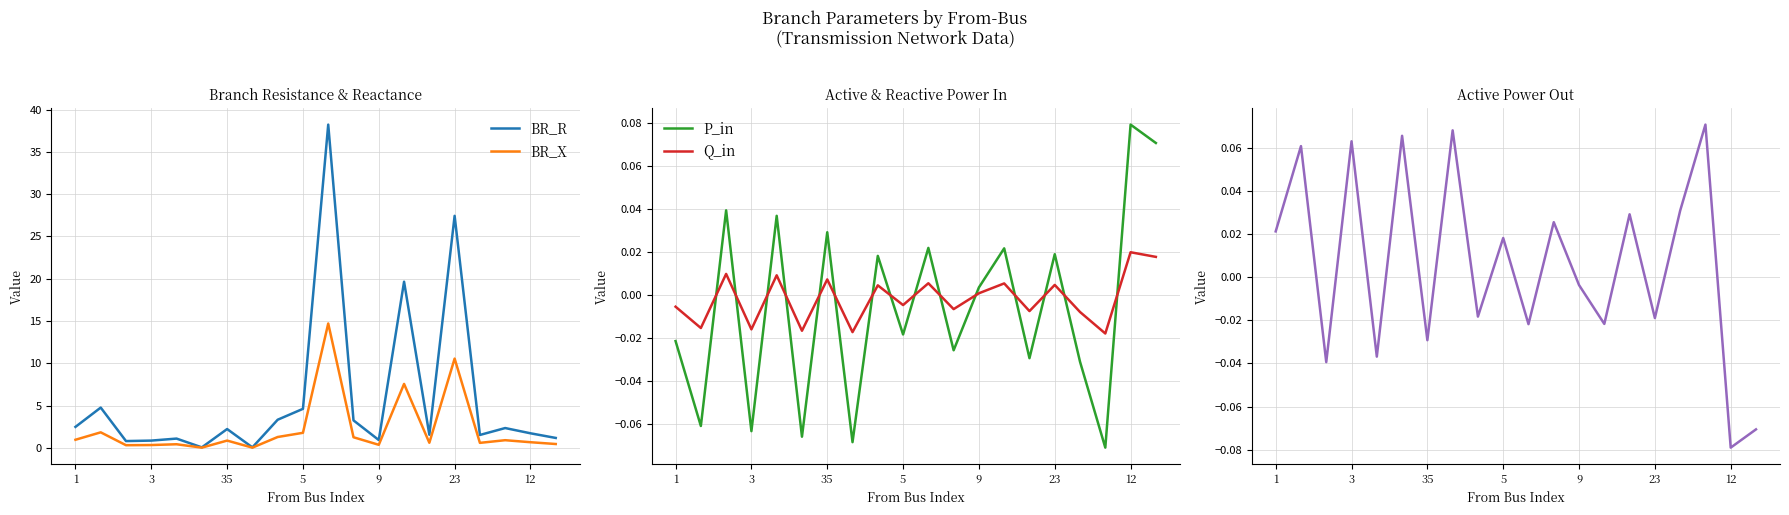

What is the maximum value for BR_X?

14.7